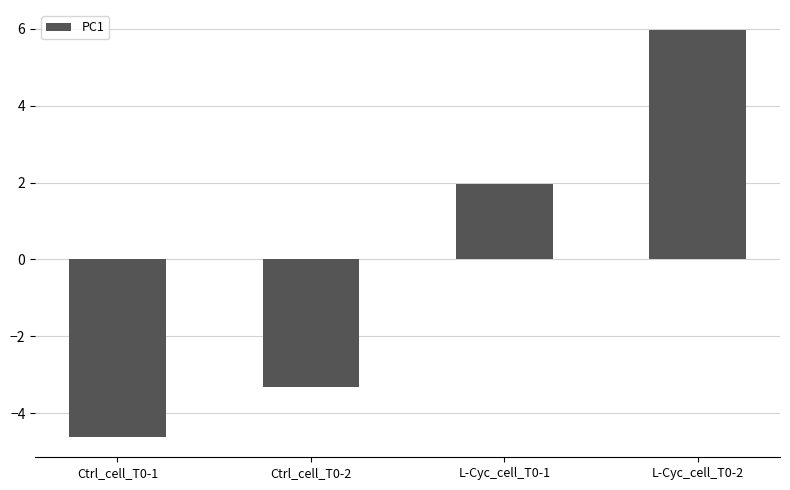

How many distinct data groups are displayed?

1